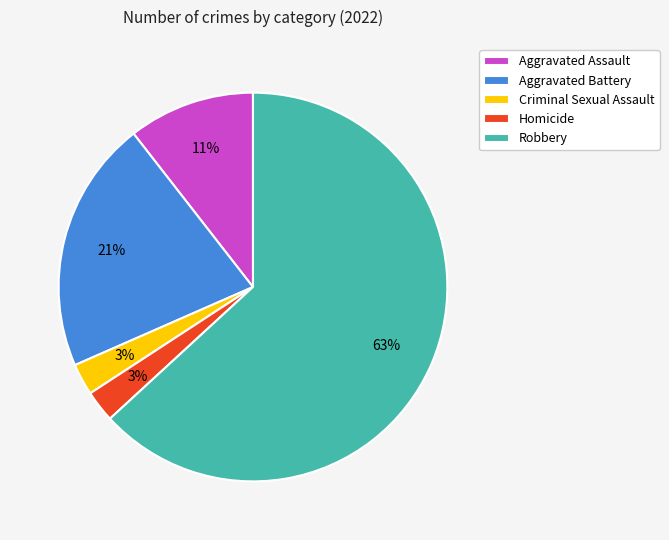

What percentage is the Criminal Sexual Assault slice, to the nearest percent?

3%